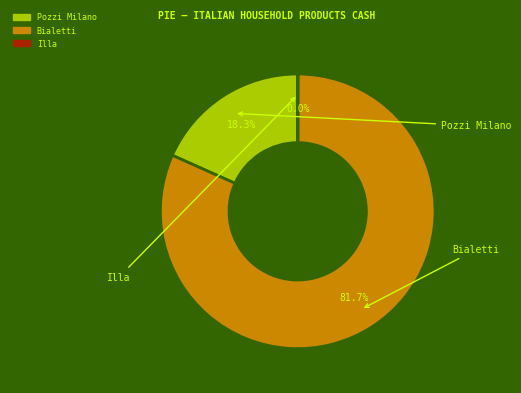

What is the largest slice in the pie chart?

Bialetti Industrie S.p.A (BIT:BIA)